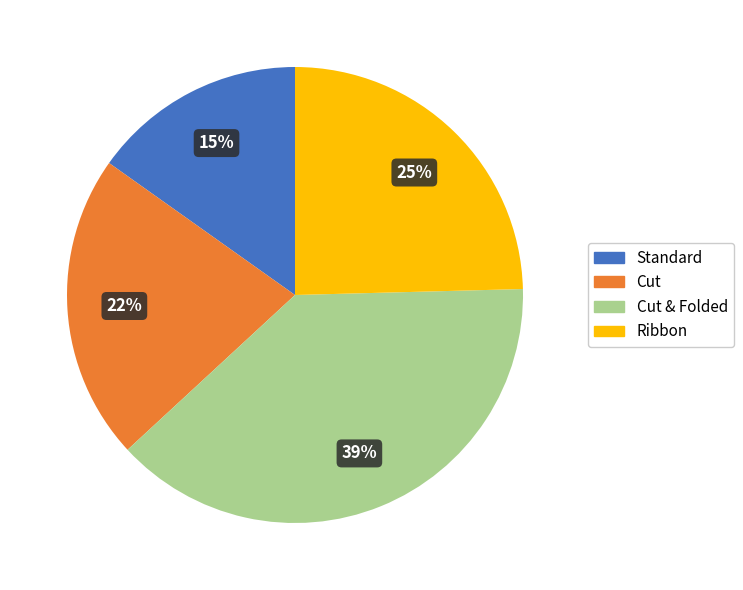

True or false: Cut & Folded accounts for 27% of the total.

False